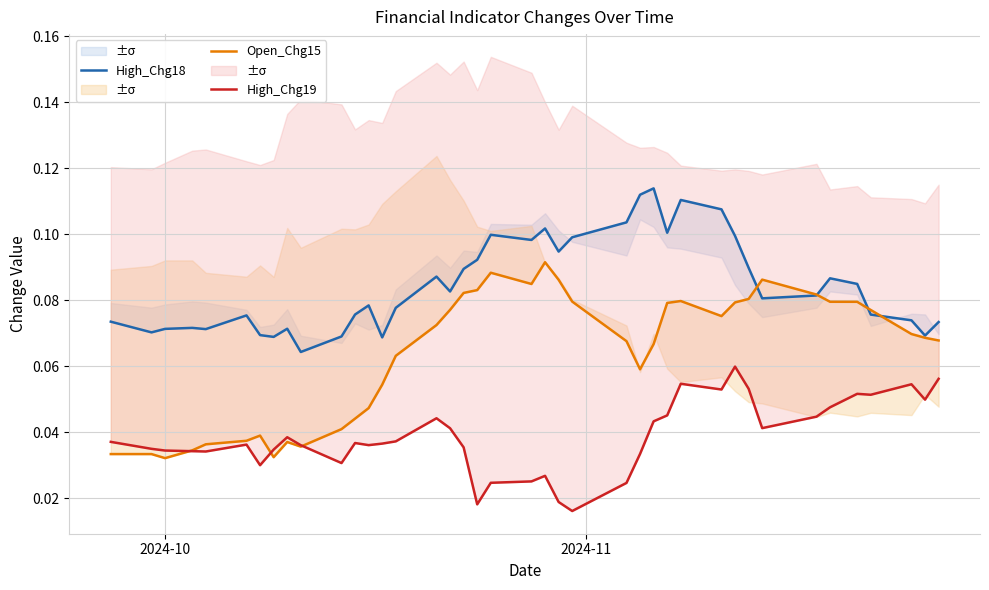

What is the highest value of the Open_Chg15 series?

0.1